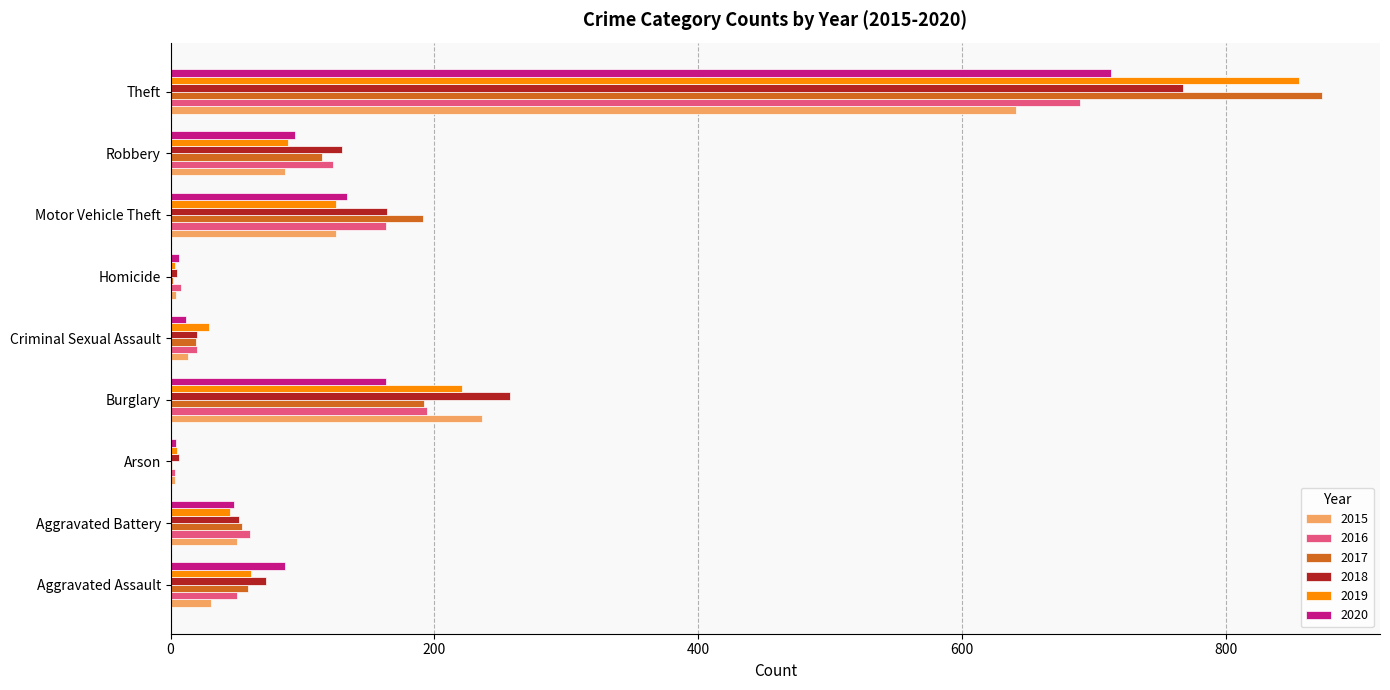

The value of 2020 at Aggravated Assault is 131. True or false?

False